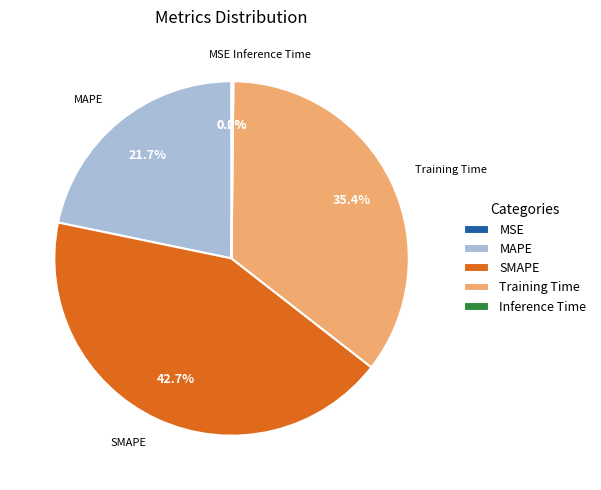

What is the largest slice in the pie chart?

SMAPE